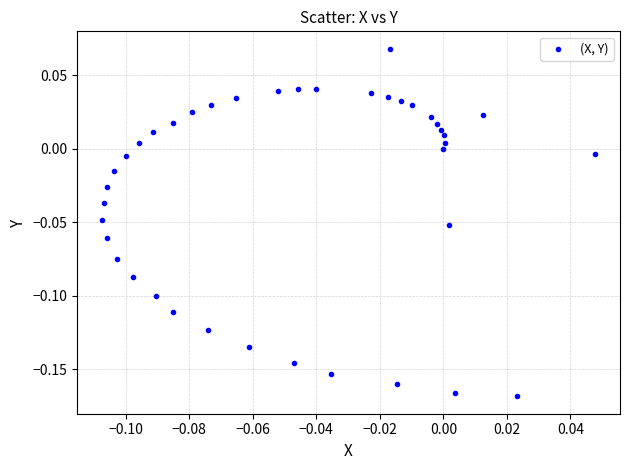

Count the number of points in this scatter plot.

40